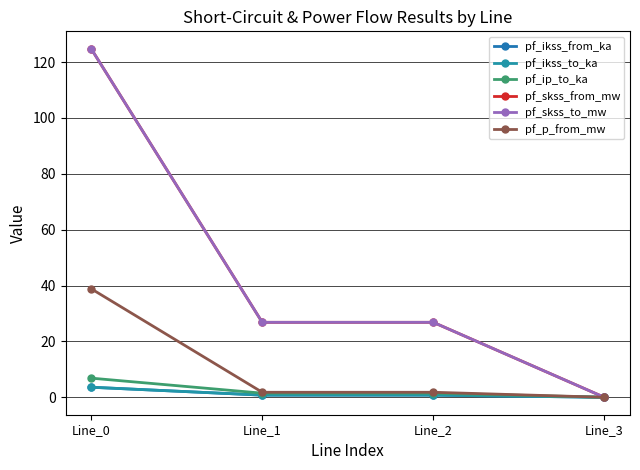

Between Line_0 and Line_1, which is larger?

Line_0